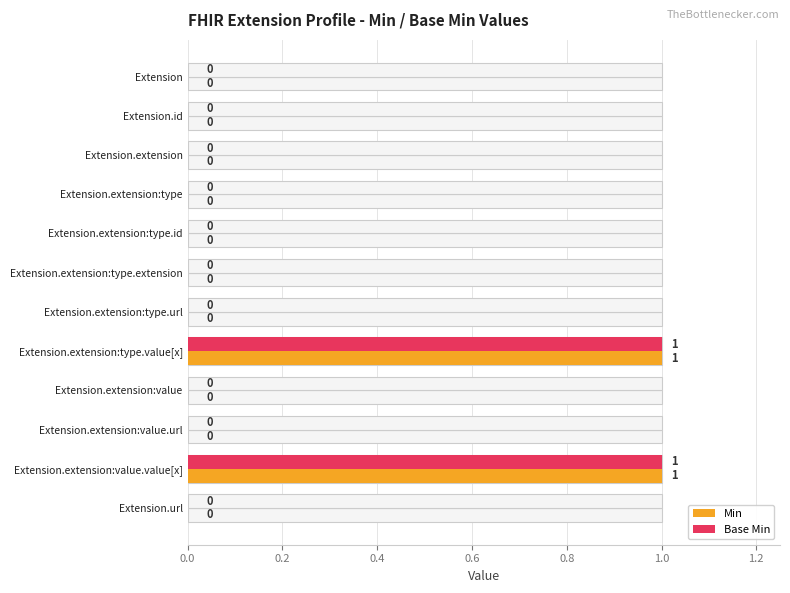

How many bars are there in each group?

2